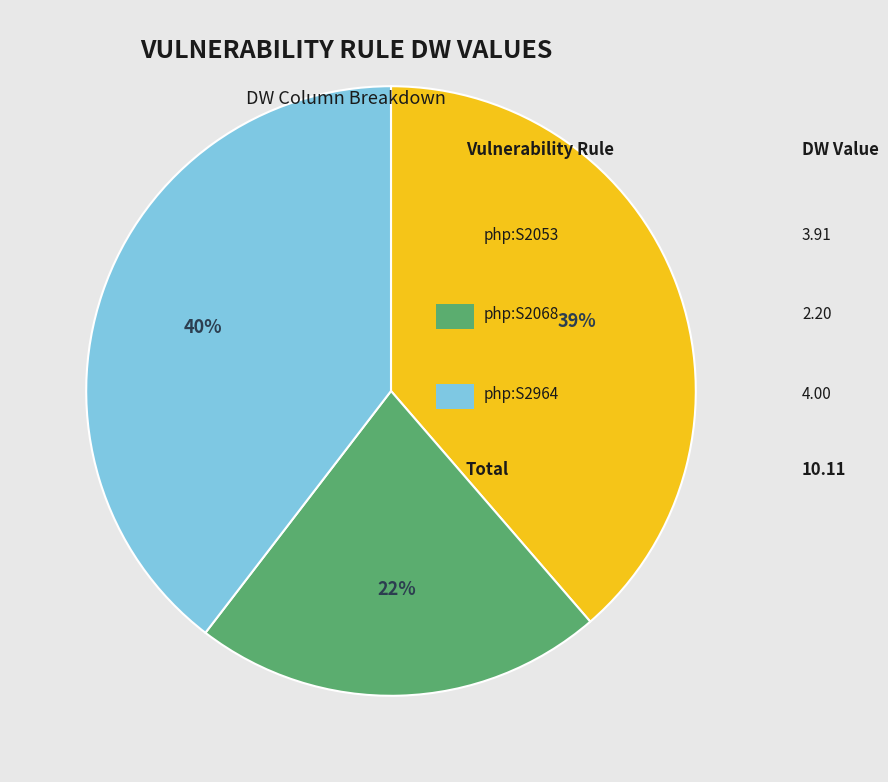

Does any single category account for the majority?

No